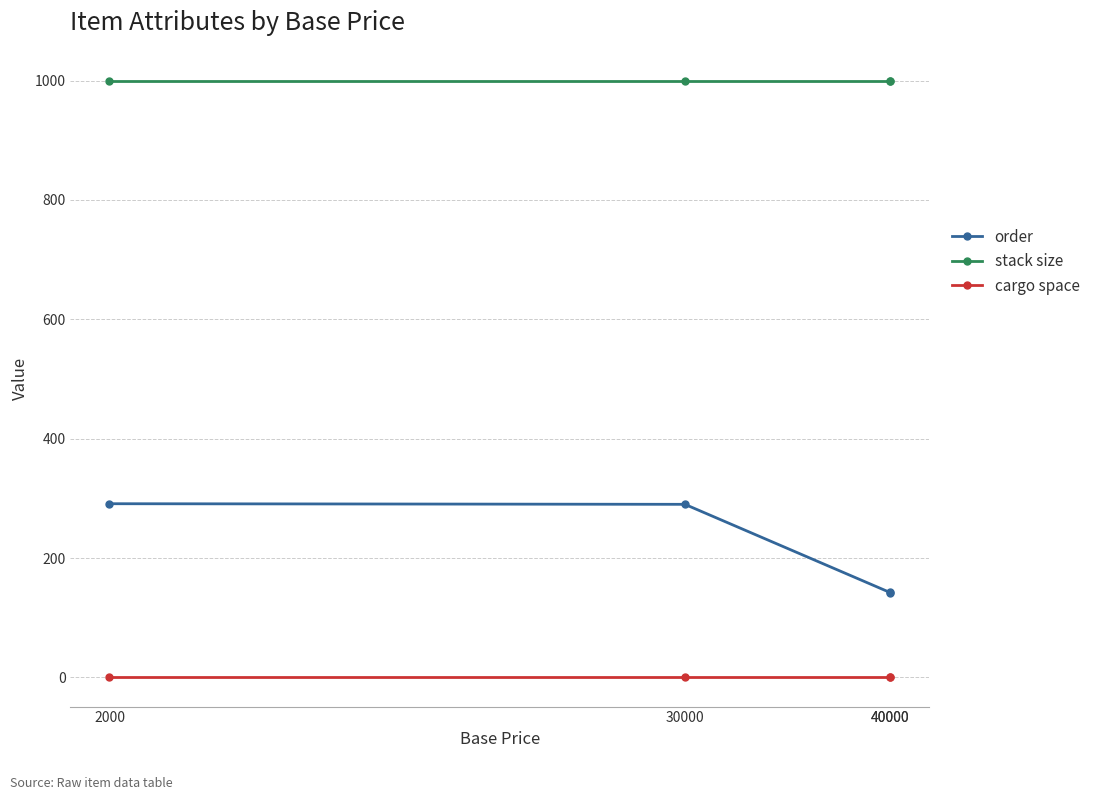

How many distinct data groups are displayed?

3